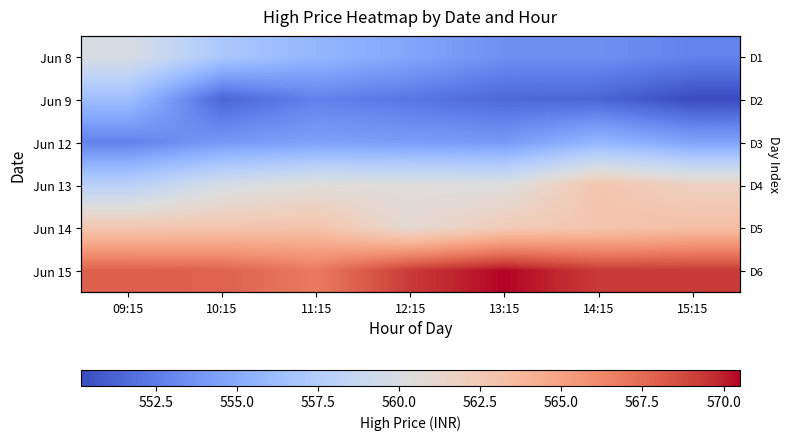

Rank the series at 10:15 from highest to lowest value.

Jun 15, Jun 14, Jun 13, Jun 8, Jun 12, Jun 9